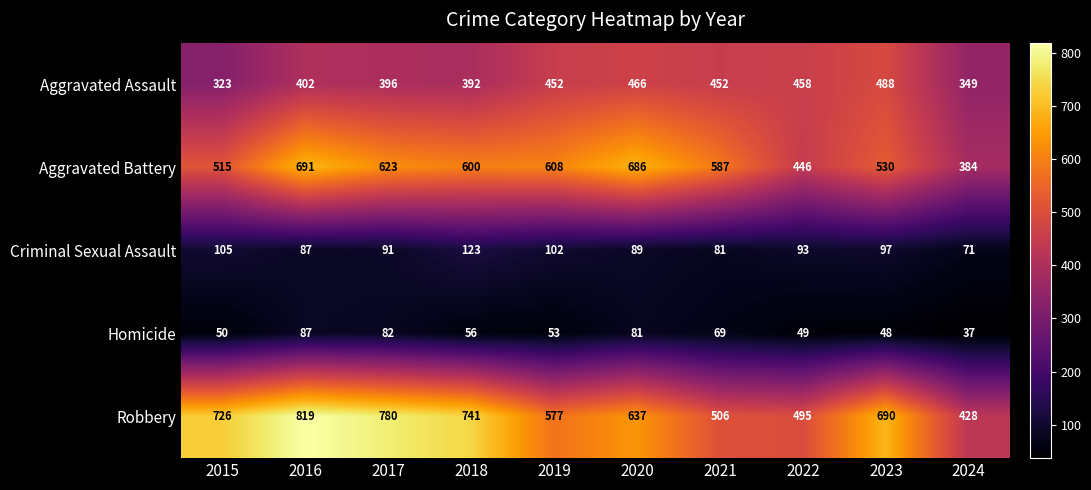

The Criminal Sexual Assault series shows 76 at 2018. True or false?

False